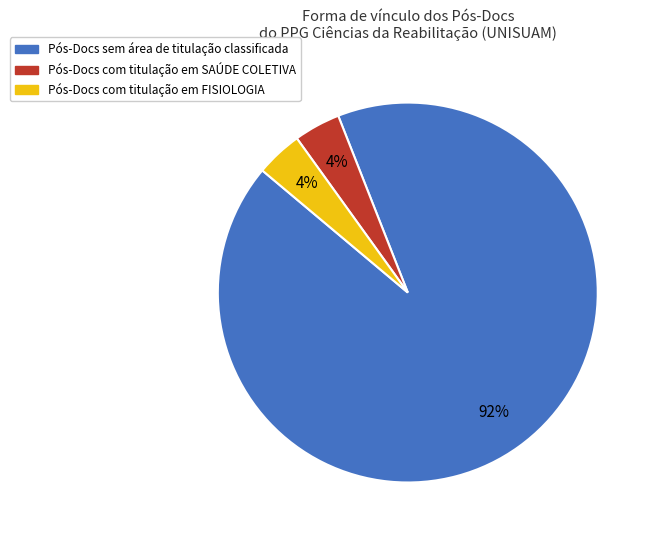

How many slices are in this pie chart?

3